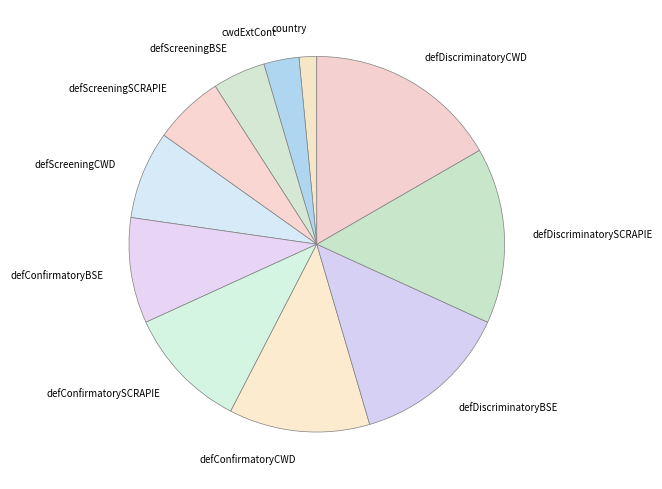

Rank the categories by value from highest to lowest.

defDiscriminatoryCWD, defDiscriminatorySCRAPIE, defDiscriminatoryBSE, defConfirmatoryCWD, defConfirmatorySCRAPIE, defConfirmatoryBSE, defScreeningCWD, defScreeningSCRAPIE, defScreeningBSE, cwdExtCont, country